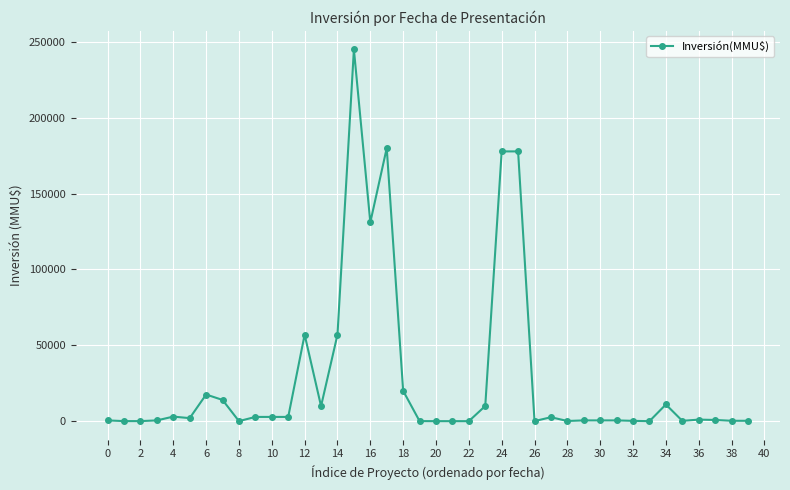

True or false: the data has more than 1 interior local peaks.

True